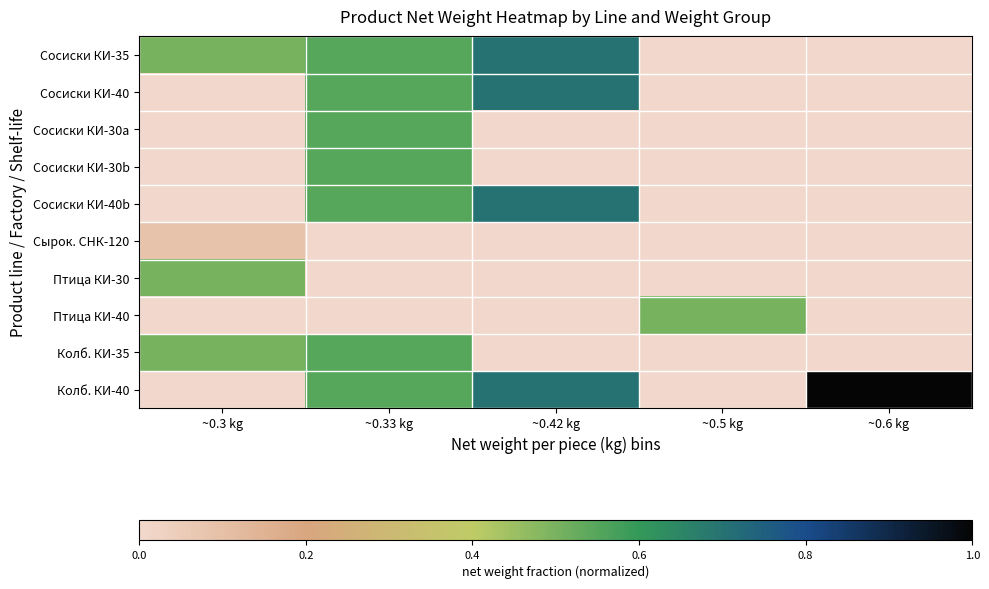

At how many categories does at least one series exceed 0?

5